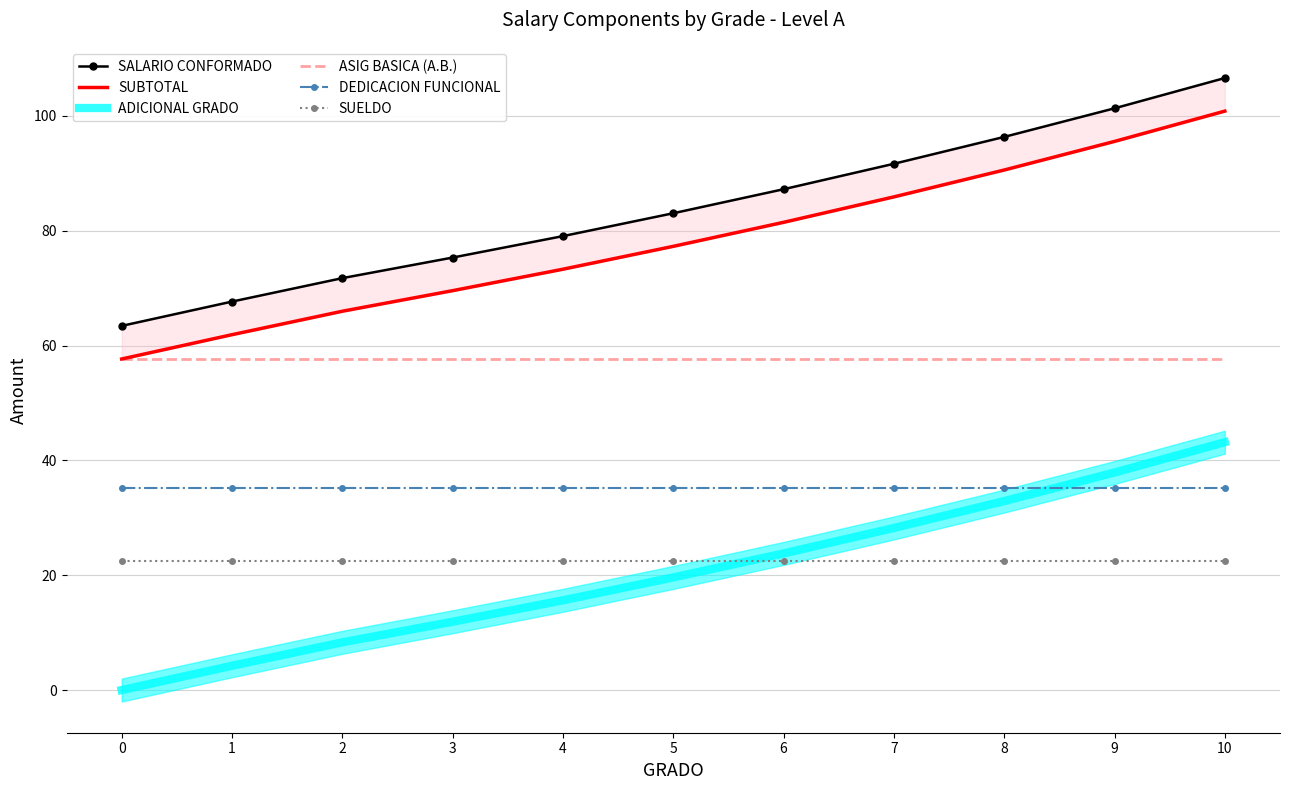

What is the value of the SALARIO CONFORMADO point at the 3rd from the left?

71.8